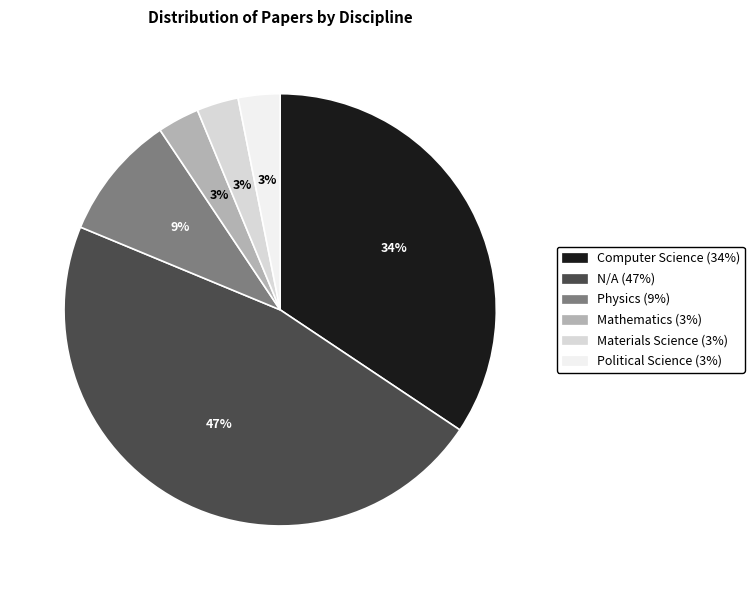

Combined, do Political Science and Physics account for over 50%?

No